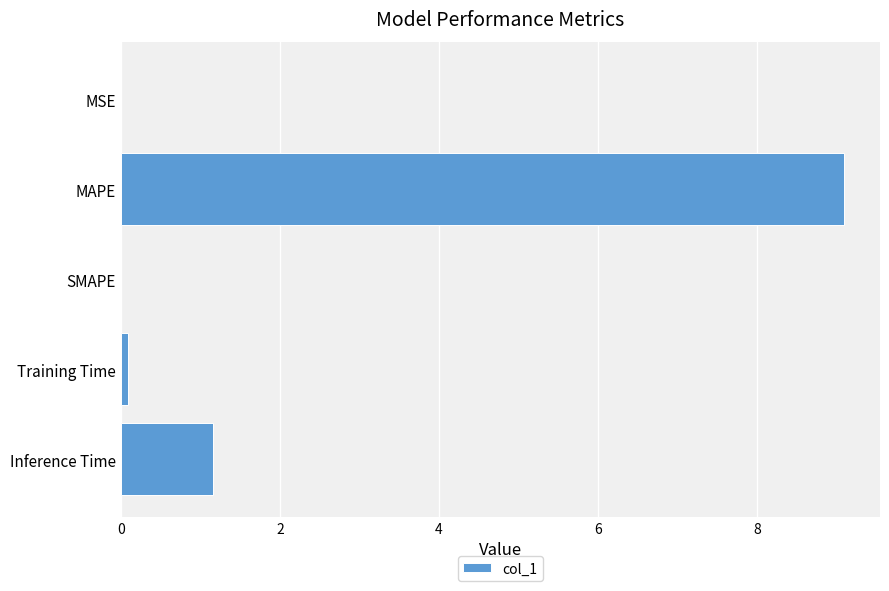

What is the ratio of the value at MAPE to the value at Inference Time?

7.8